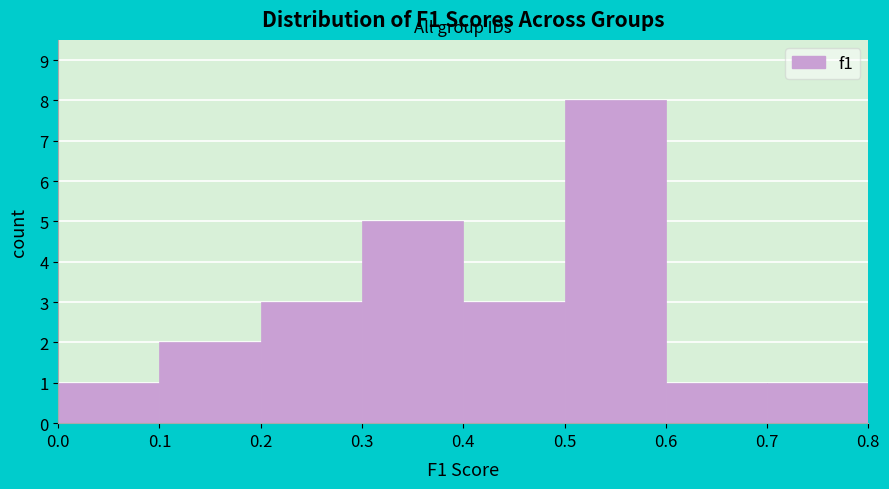

Reading left to right, transcribe this chart: for each bar, give the range it covers on the x-axis and its height. The values are not printed on the chart, so give them approximately, as read against the axis.

0.0 to 0.1: 1
0.1 to 0.2: 2
0.2 to 0.3: 3
0.3 to 0.4: 5
0.4 to 0.5: 3
0.5 to 0.6: 8
0.6 to 0.7: 1
0.7 to 0.8: 1